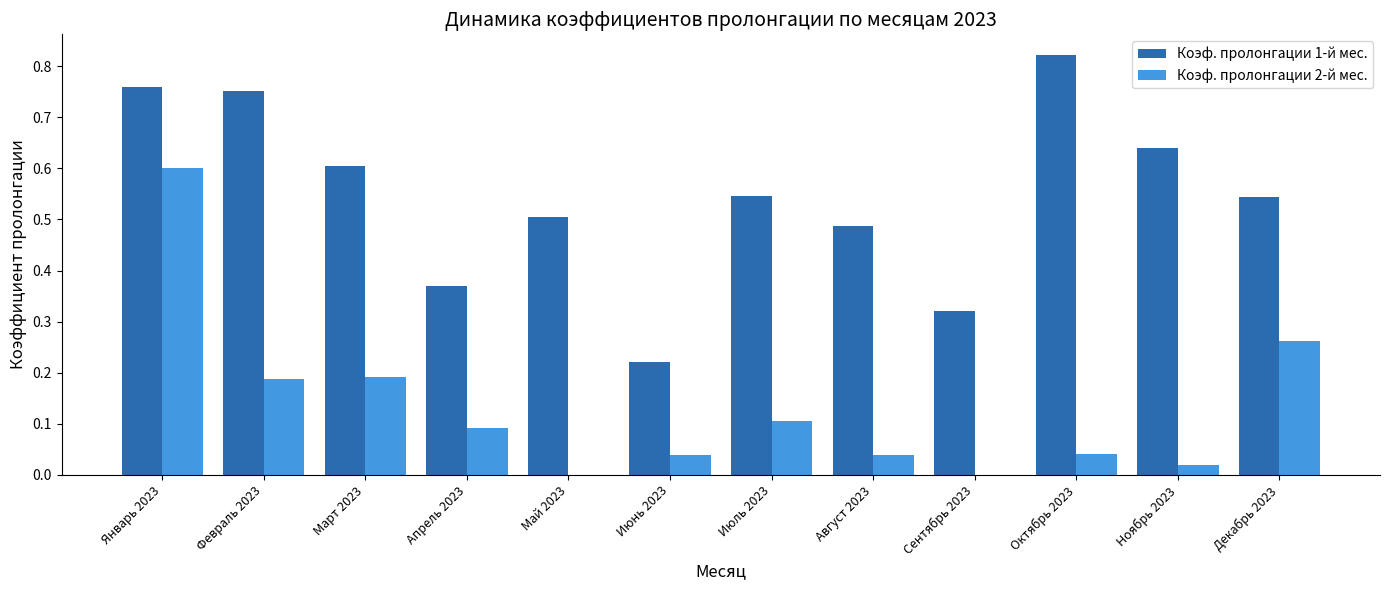

Between Июль 2023 and Октябрь 2023, which series saw the biggest shift?

Коэф. пролонгации 1-й мес.